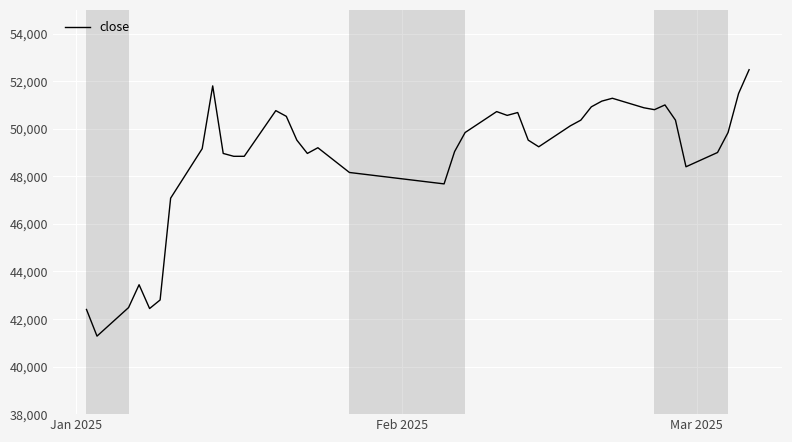

What is the difference between the maximum and minimum values?

11200